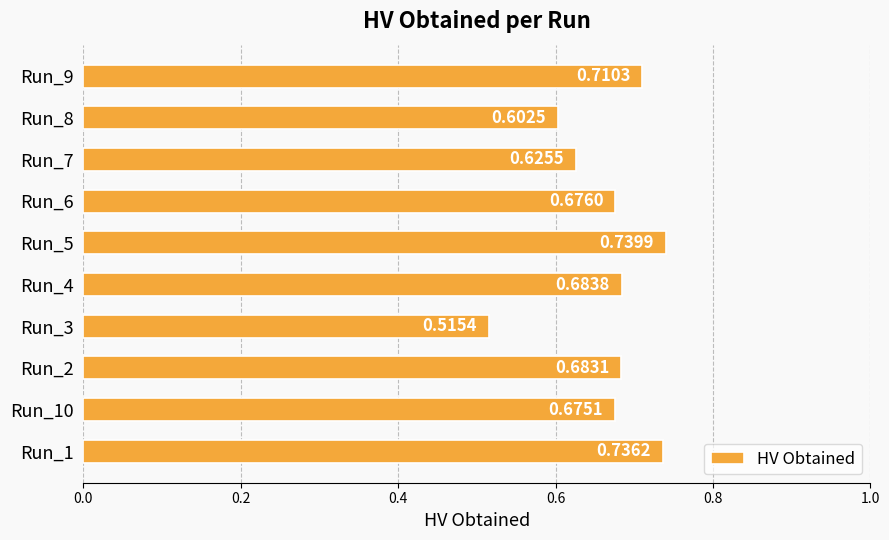

Which has a higher value, Run_4 or Run_9?

Run_9